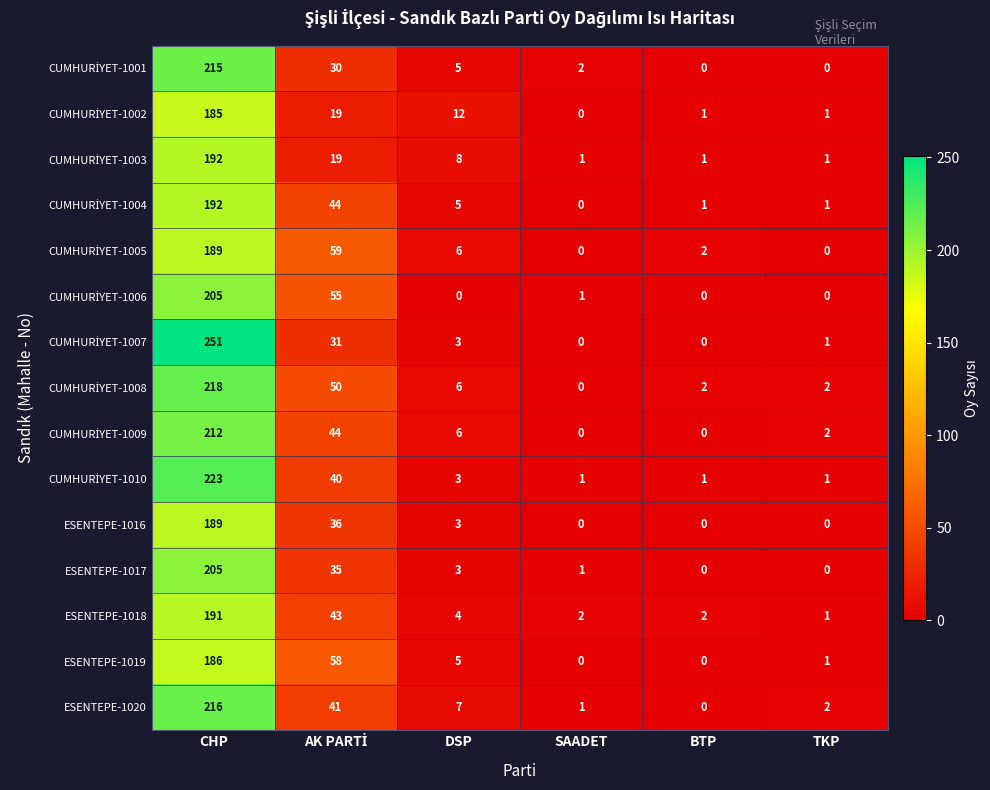

At which label does ESENTEPE-1017 reach its peak?

CHP